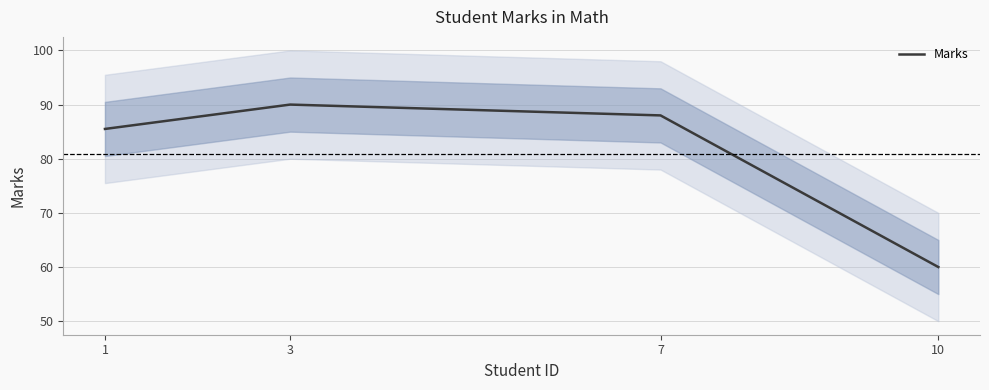

Reading left to right, what are all the values shown in this chart?

85.5	90.0	88.0	60.0